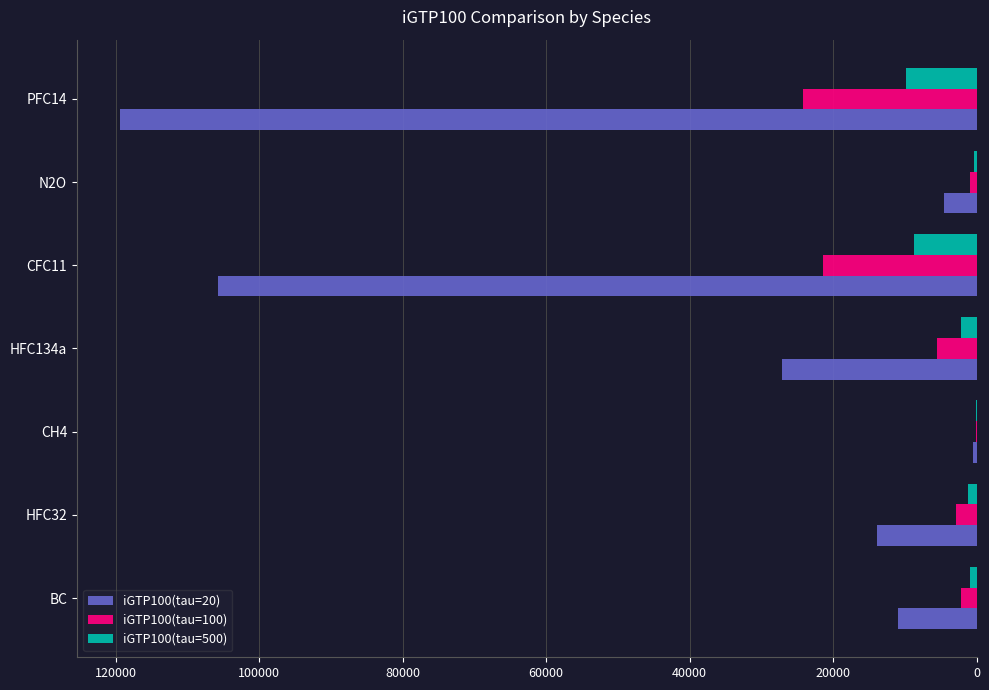

Which series has the largest total across all categories?

iGTP100(tau=20)